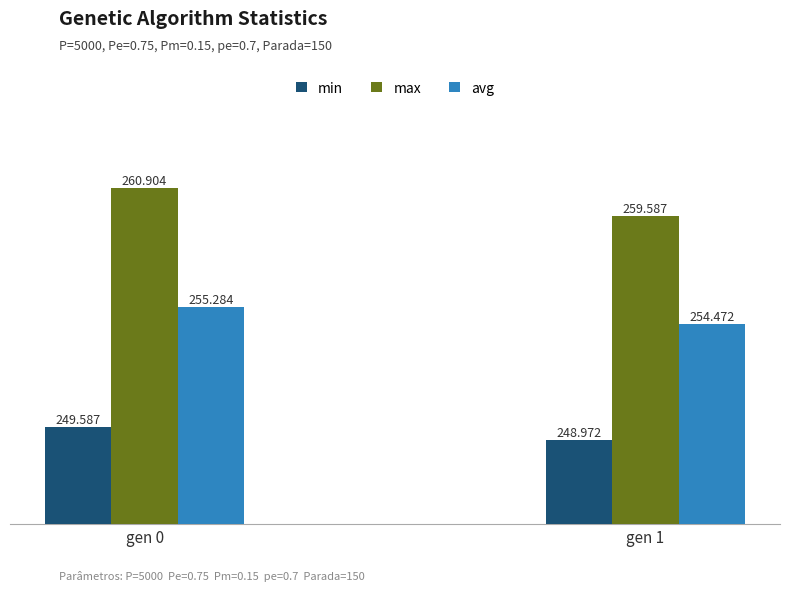

How many bars are there in each group?

3